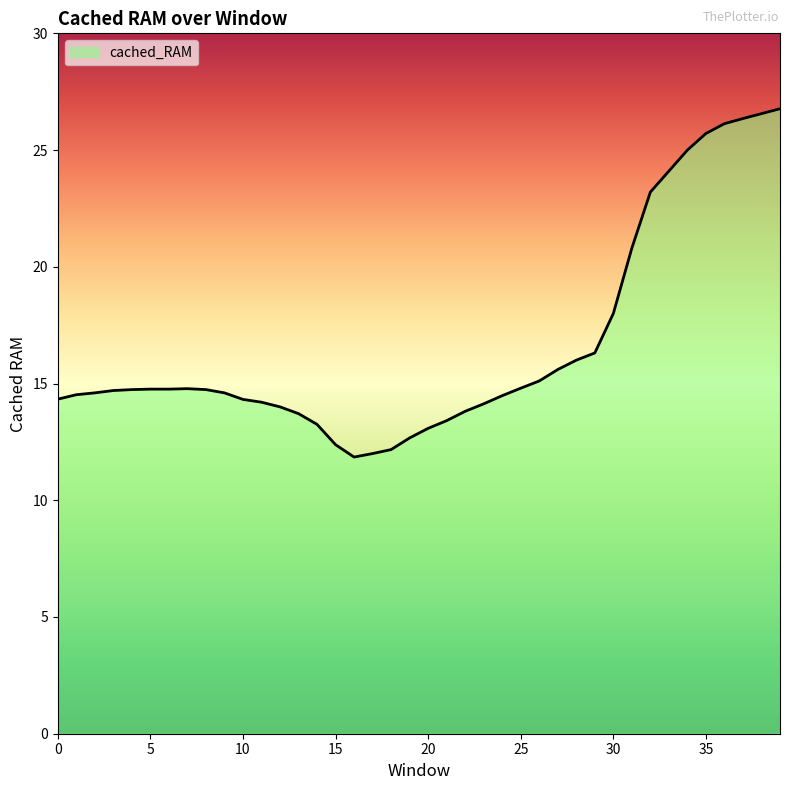

What is the difference between the maximum and minimum values?

14.9